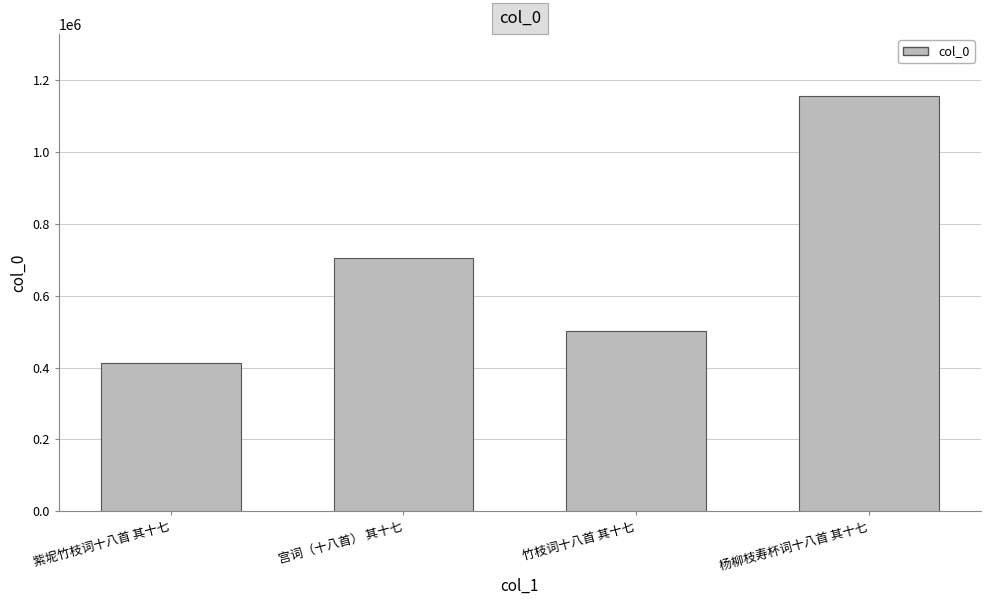

What is the ratio of the value at 紫坭竹枝词十八首 其十七 to the value at 杨柳枝寿杯词十八首 其十七?

0.4